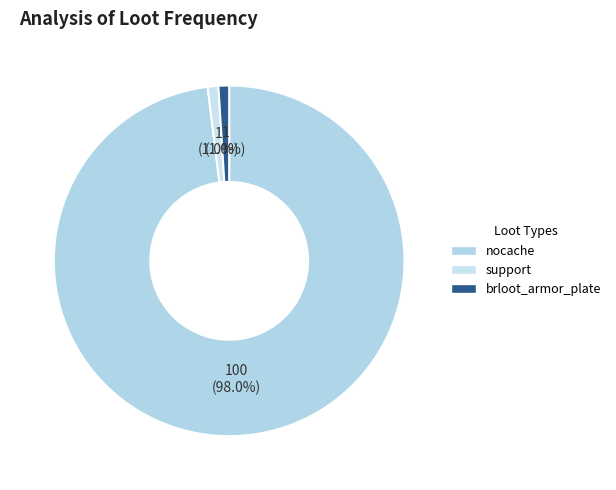

Does any single category account for the majority?

Yes